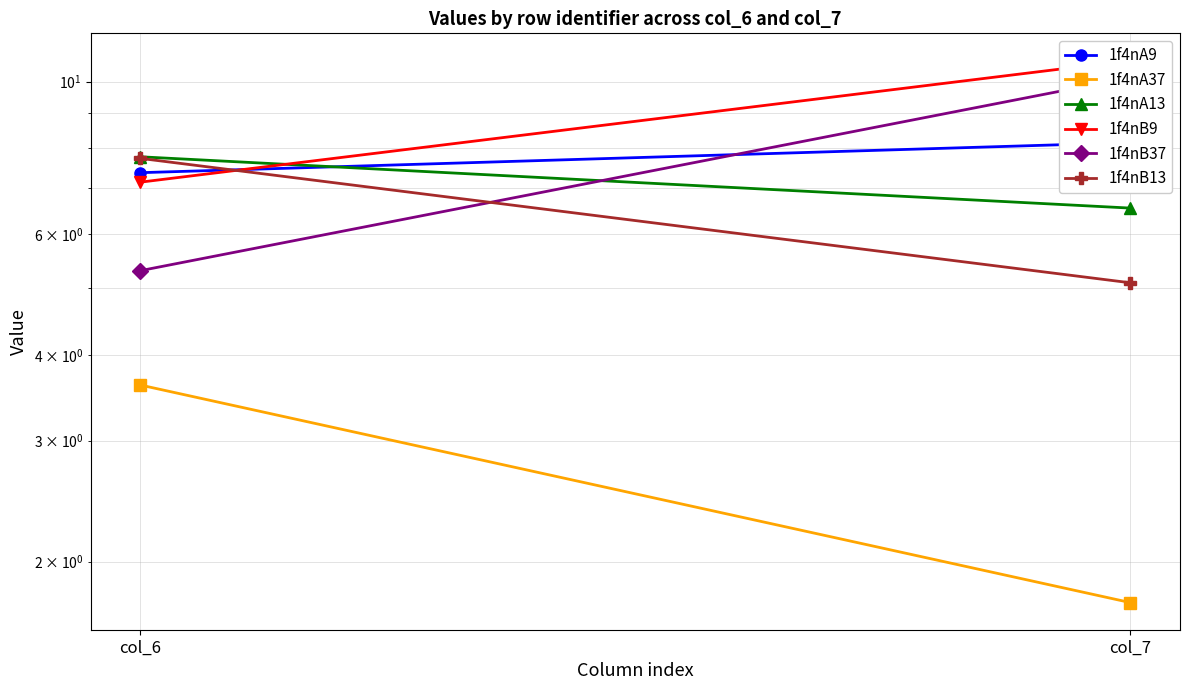

Which series has the largest total across all categories?

1f4nB9